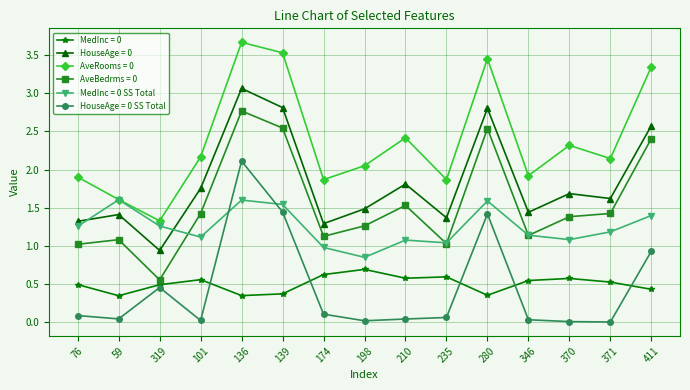

At which label does AveBedrms = 0 reach its peak?

136